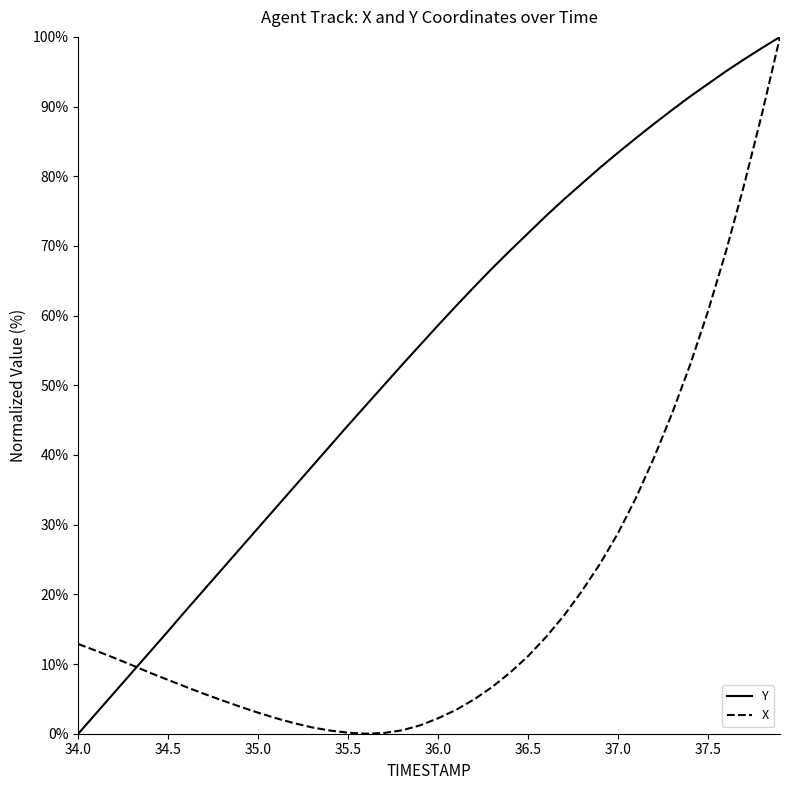

What is the difference between the highest and lowest values at 35.0?

26.5